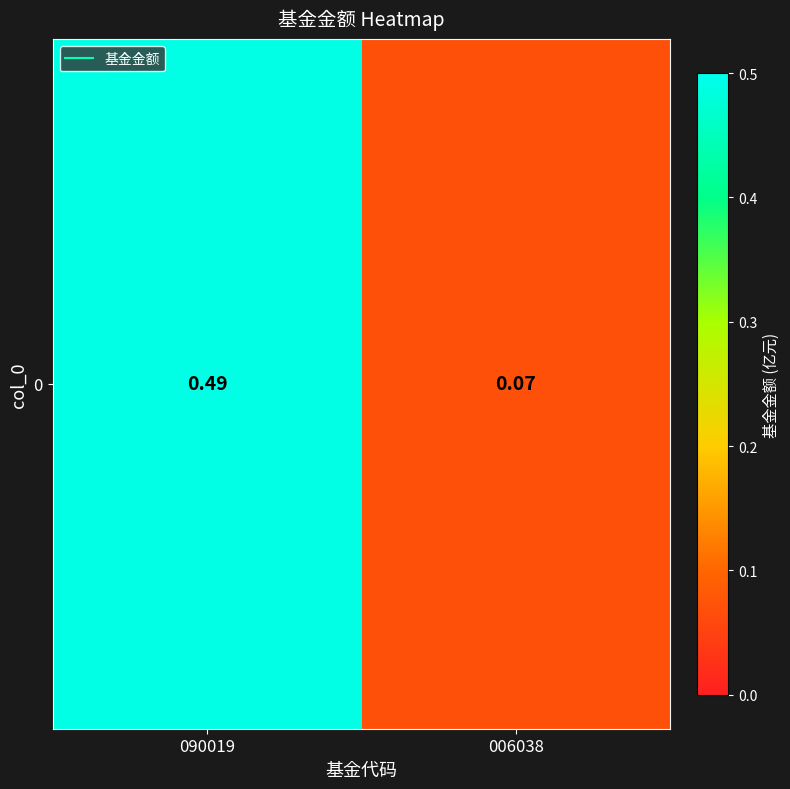

Which label corresponds to the smallest value in the chart?

006038